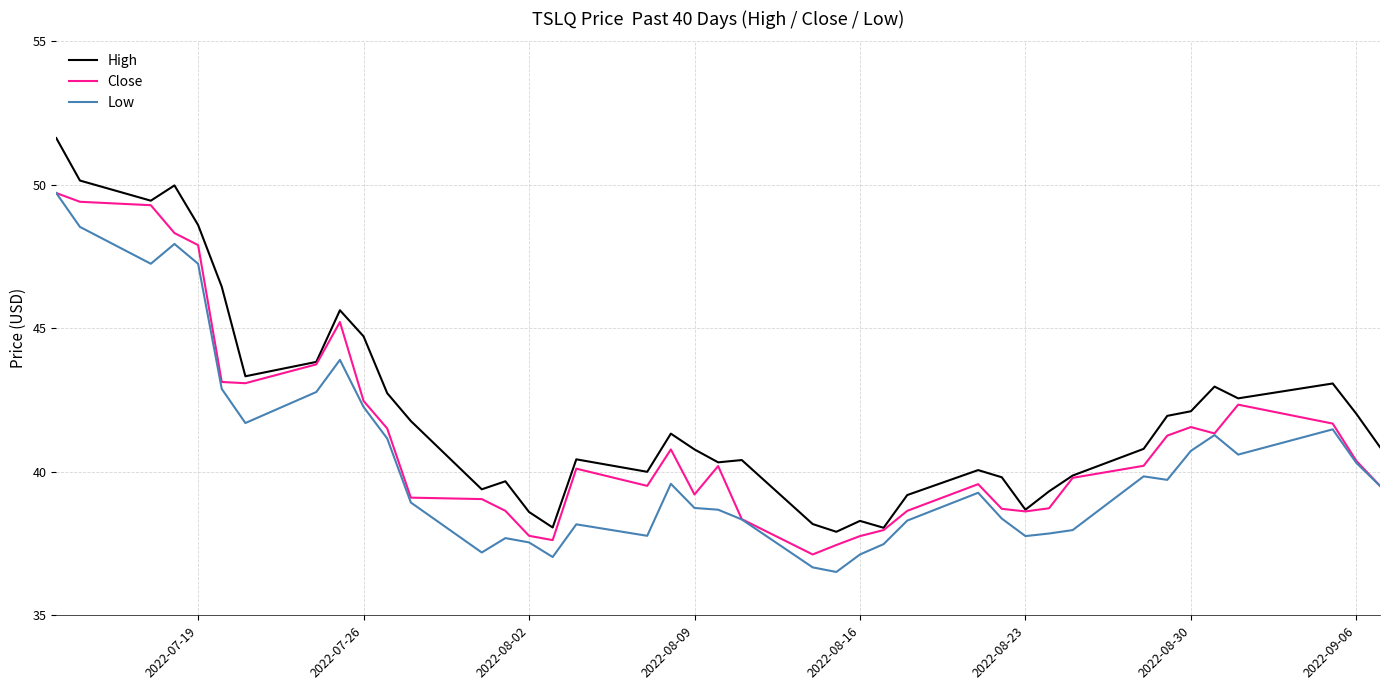

What is the sum of all Close values?

1646.8